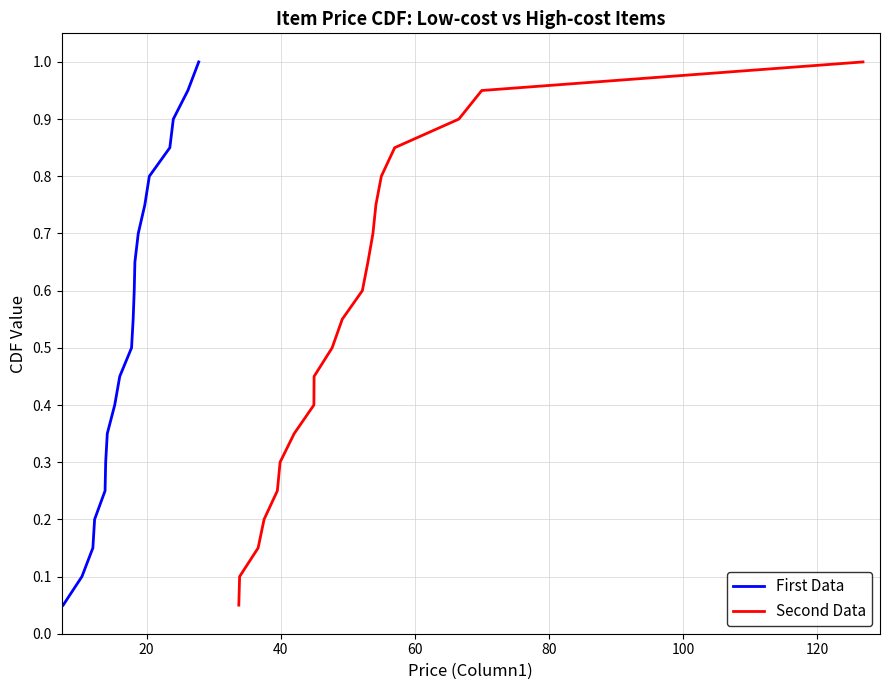

What is the difference between the maximum and minimum values in the Second Data series?

0.9